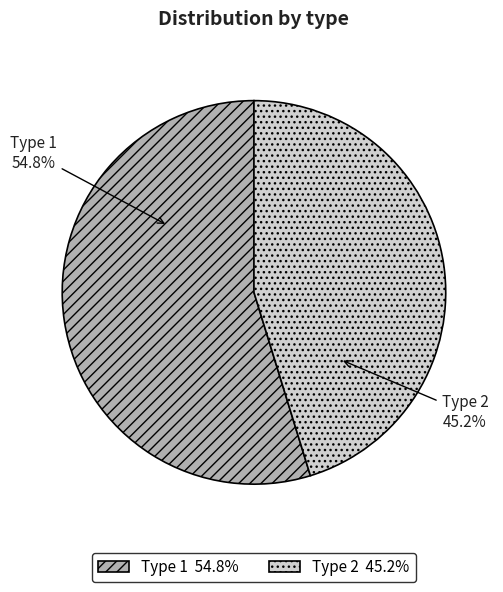

Rank the categories by value from highest to lowest.

Type 1 54.8%, Type 2 45.2%